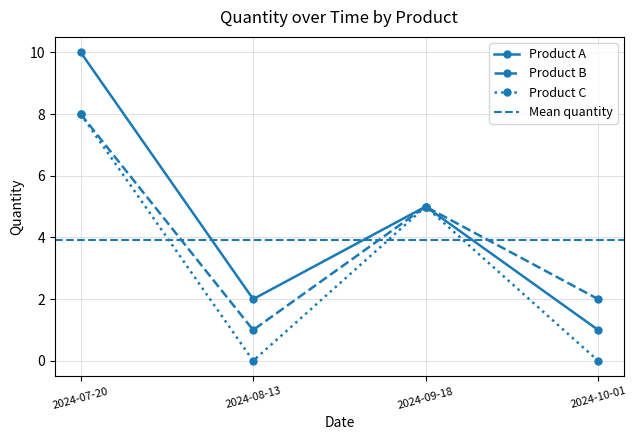

Between 2024-10-01 and 2024-07-20, which is larger?

2024-07-20